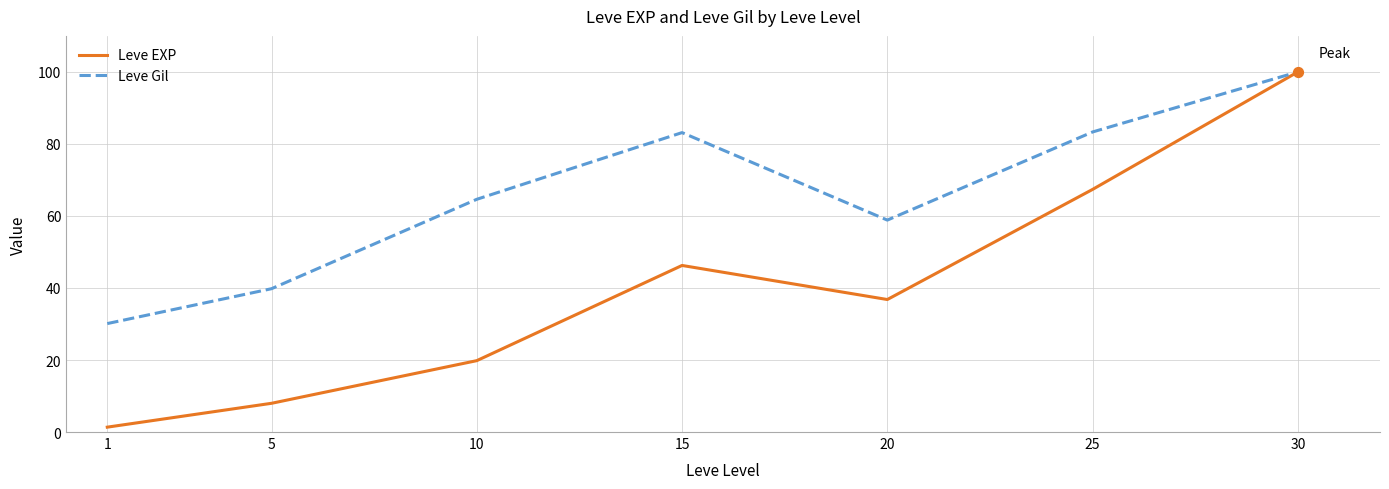

Which series changed the most between 1 and 10?

Leve Gil